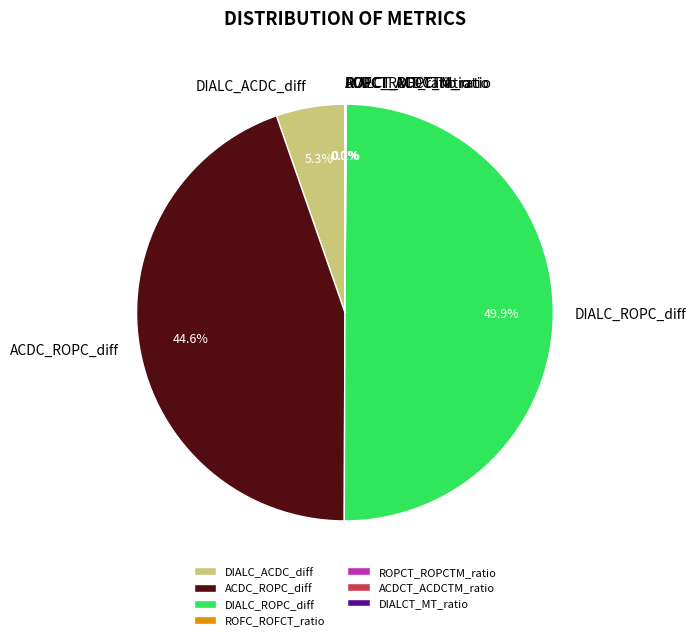

Combined, what portion of the pie is ACDC_ROPC_diff and DIALC_ROPC_diff?

94.6%